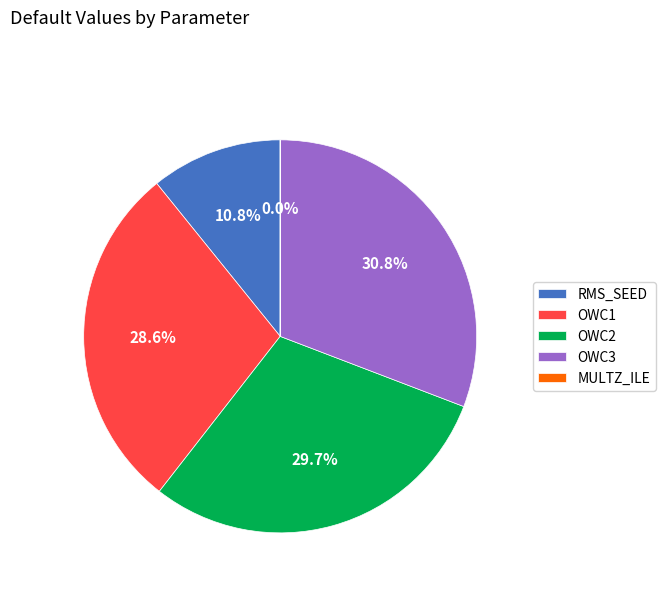

Combined, what portion of the pie is OWC3 and RMS_SEED?

41.6%